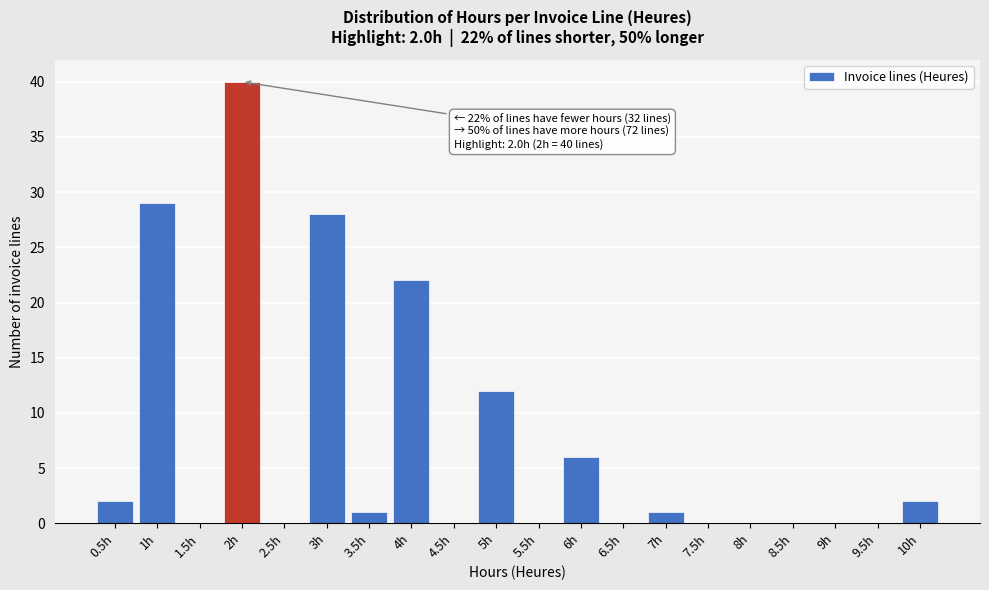

Which range on the x-axis has the tallest bar?

1.75 to 2.25